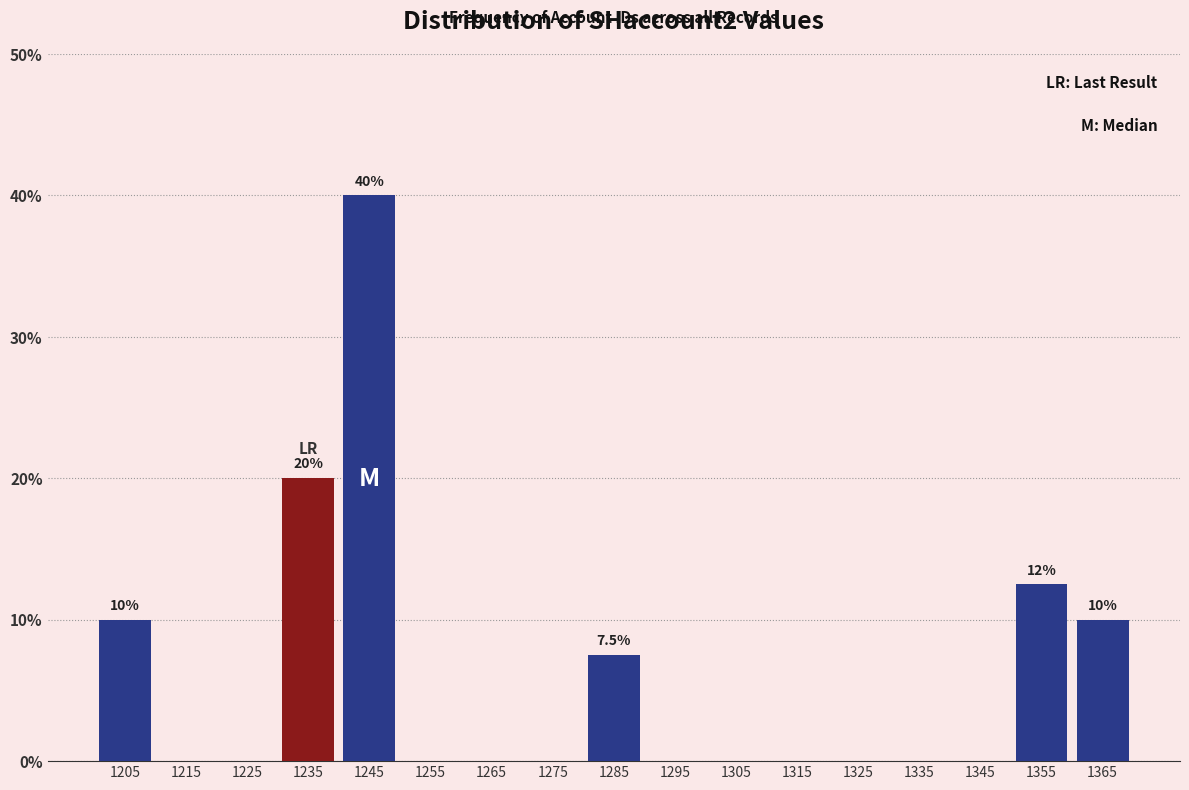

Over which range of the x-axis is the bar tallest?

1240 to 1250